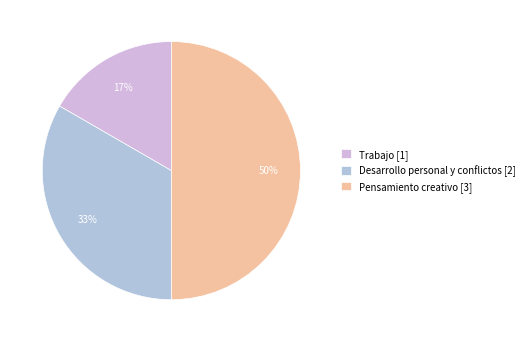

Does Desarrollo personal y conflictos represent more than half of the total?

No